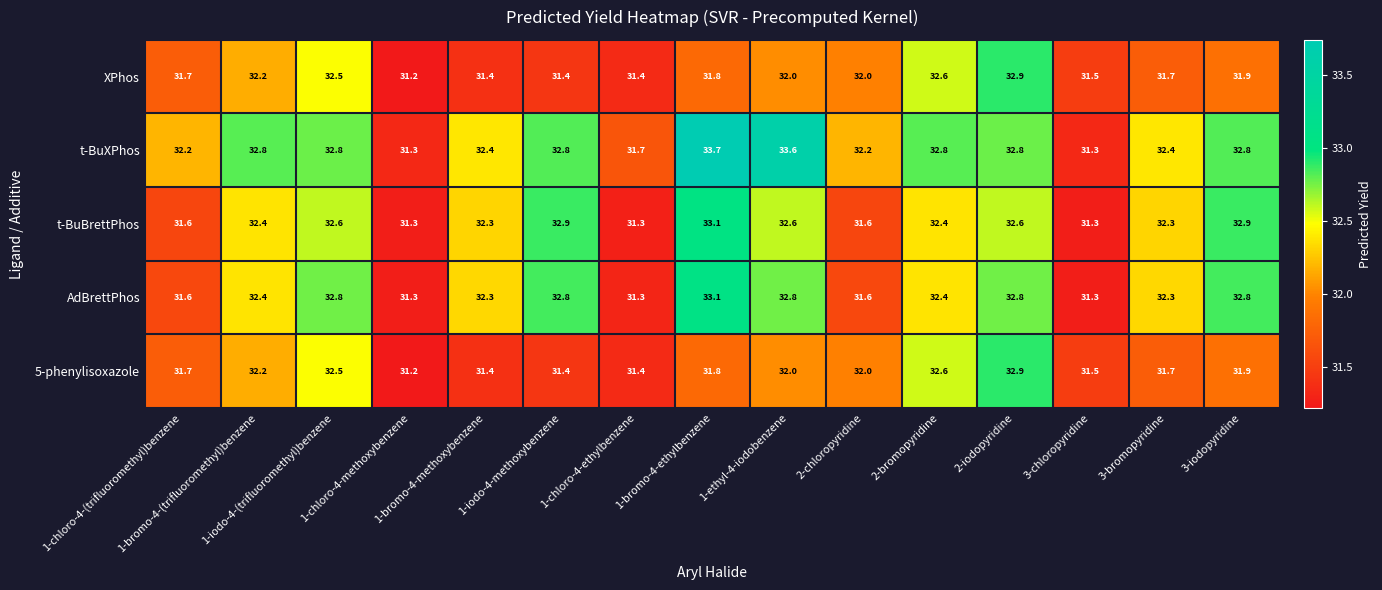

Which series has the widest spread of values?

t-BuXPhos